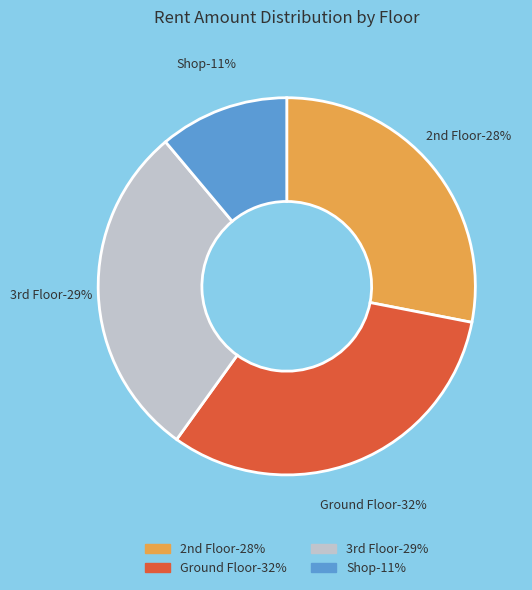

True or false: Shop accounts for 1% of the total.

False